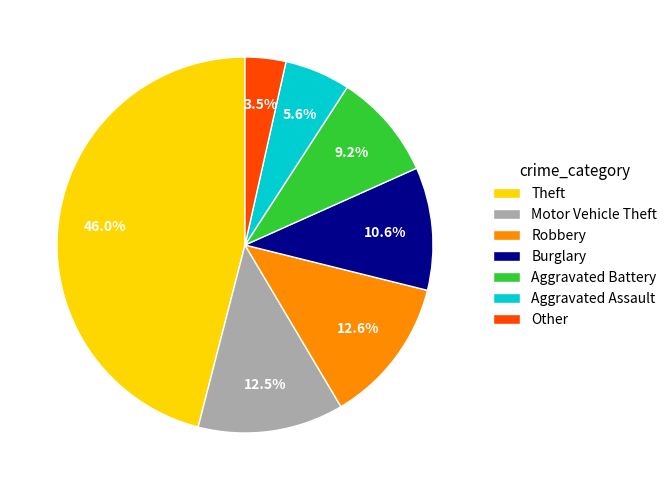

Is it true that Aggravated Assault is 16% of the pie?

False